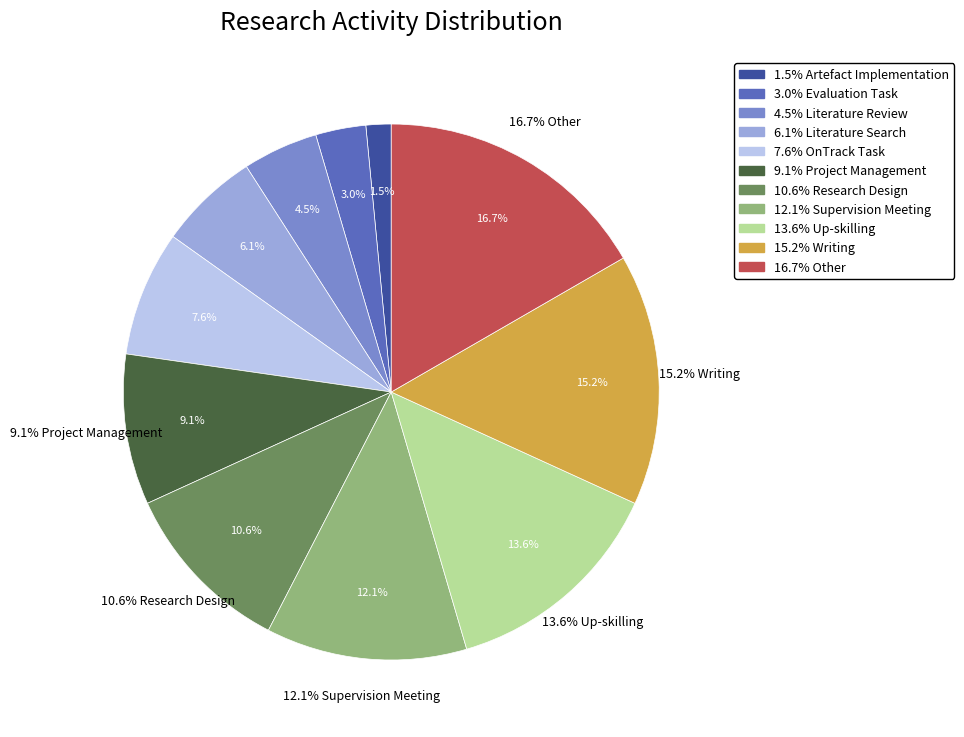

To the nearest percent, what is the difference between the Evaluation Task and Project Management slice percentages?

6%